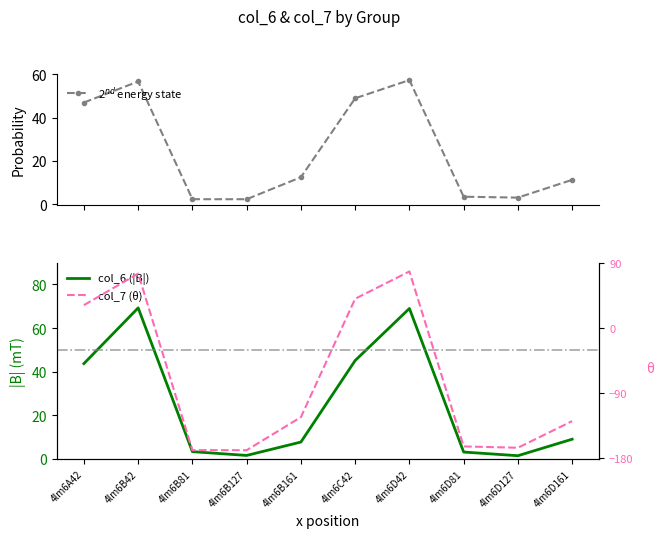

Read the col_7 value at 4lm6C42.

49.0